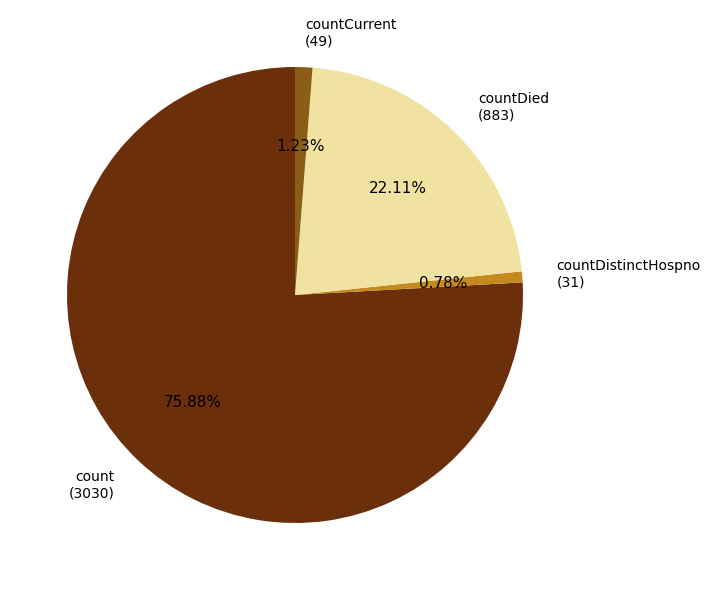

Is there a majority slice in this chart?

Yes